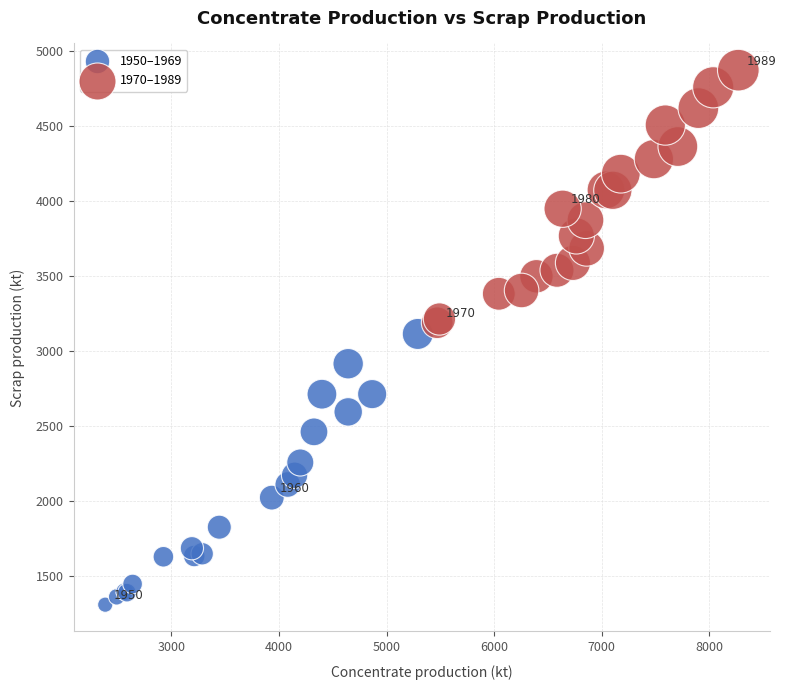

What are all the series names shown in the legend?

1950–1969, 1970–1989